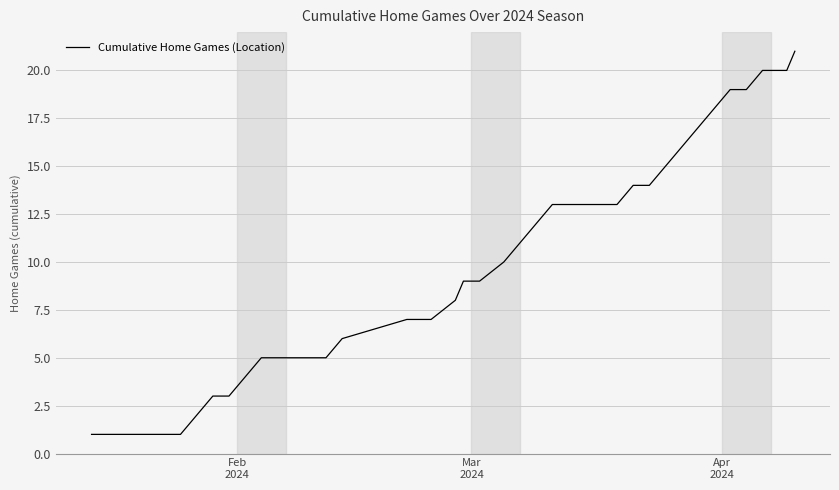

What is the minimum value shown in the chart?

1